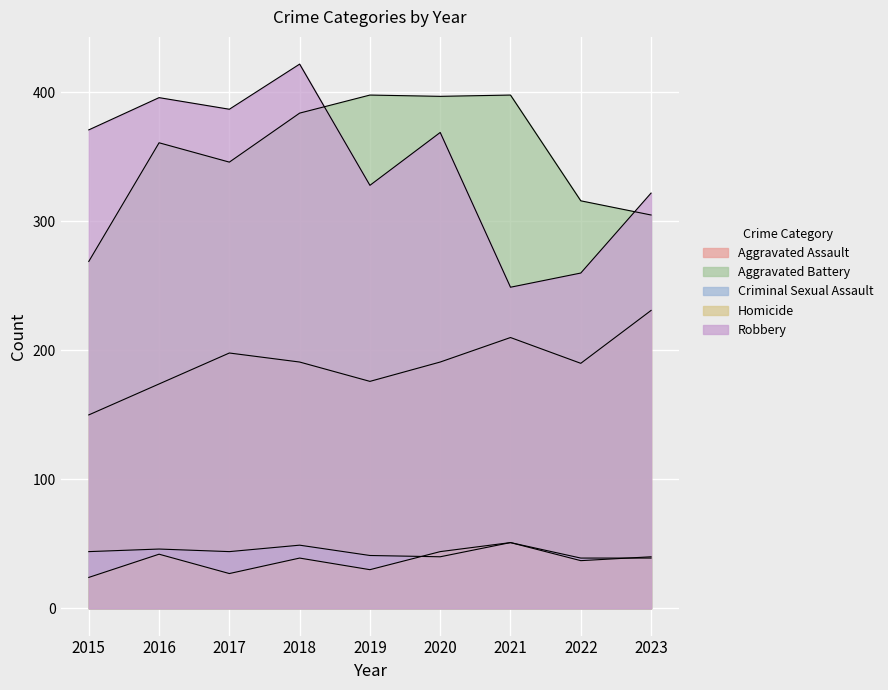

True or false: Robbery has more than 0 points higher than both neighbors.

True